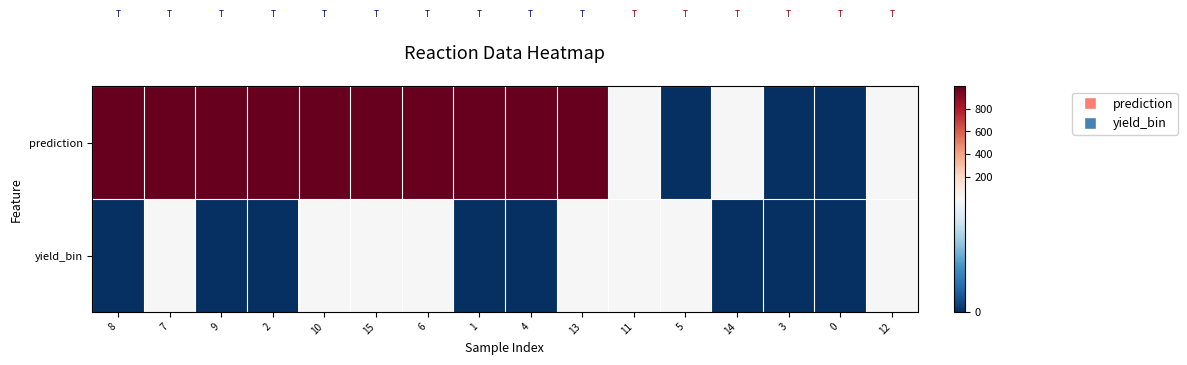

Reading left to right, extract all data points from this chart.

prediction: 8=999	7=999	9=999	2=999	10=999	15=999	6=999	1=999	4=999	13=999	11=1	5=0	14=1	3=0	0=0	12=1
yield_bin: 8=0	7=1	9=0	2=0	10=1	15=1	6=1	1=0	4=0	13=1	11=1	5=1	14=0	3=0	0=0	12=1